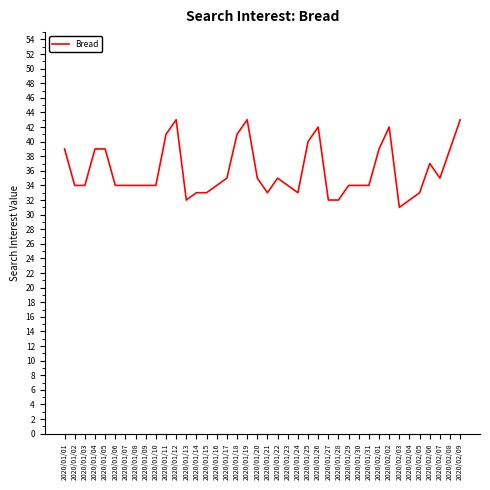

What is the smallest value displayed?

31